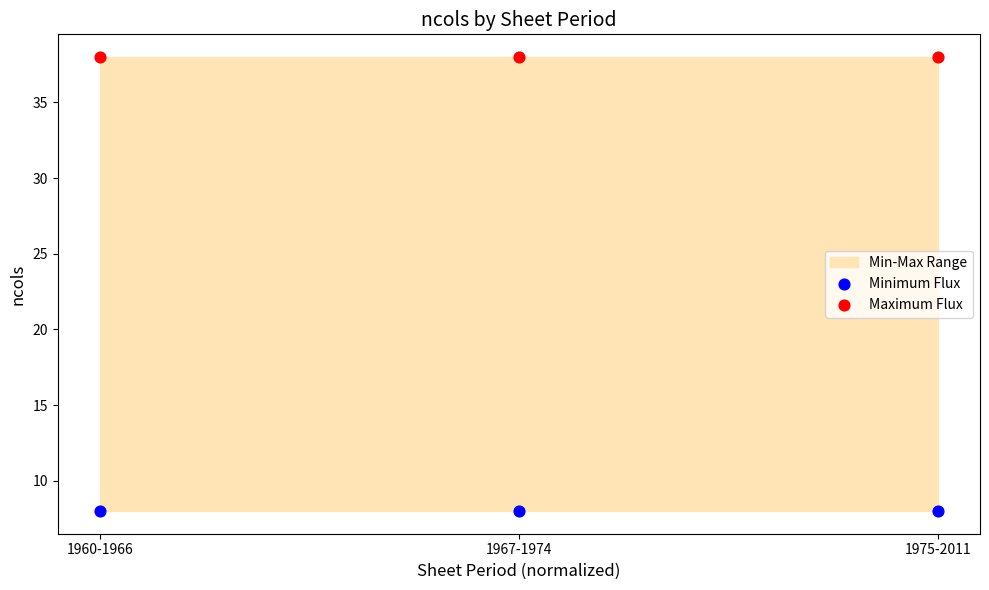

Which series reaches the maximum Y coordinate?

Maximum Flux